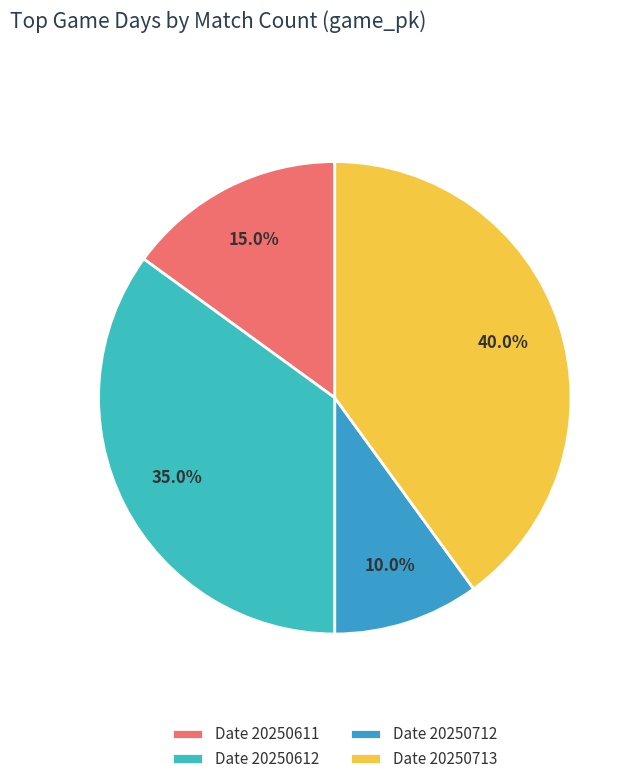

How many segments does this pie chart have?

4